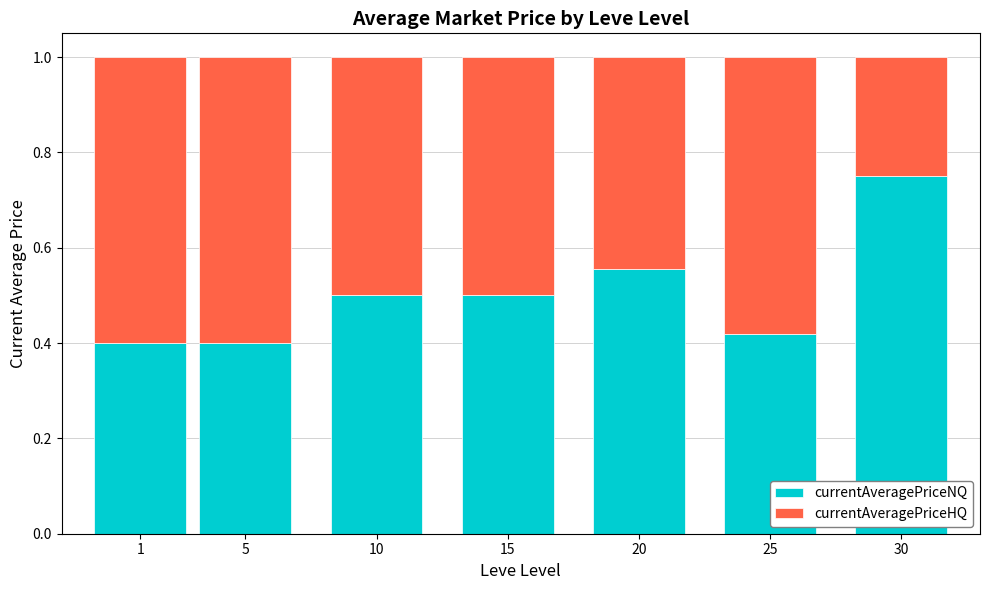

At which label does currentAveragePriceNQ reach its peak?

30